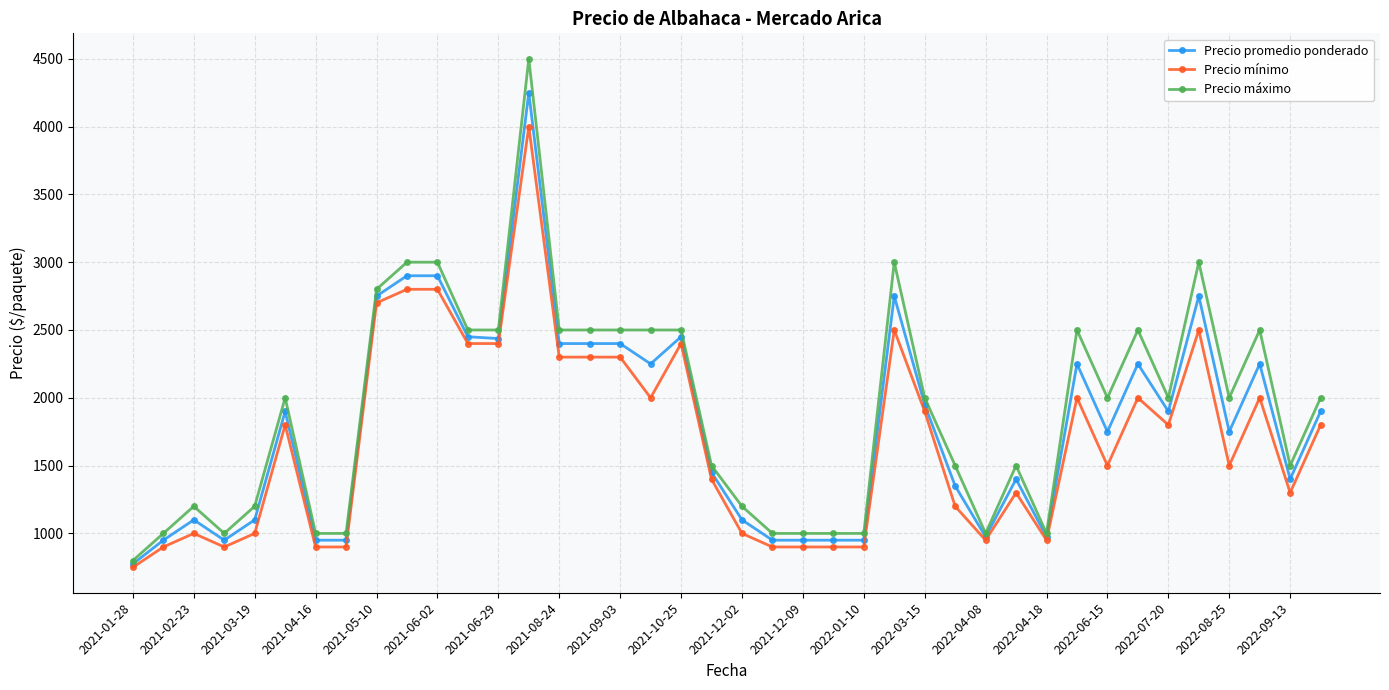

What is the value of the Precio máximo point at the 8th from the left?

1000